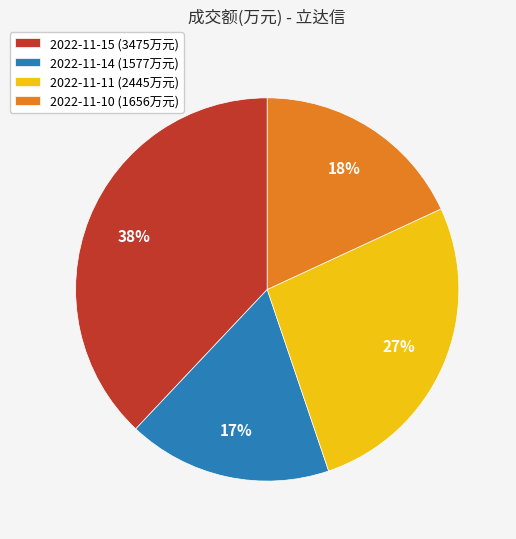

To the nearest percent, what is the average slice percentage?

25%